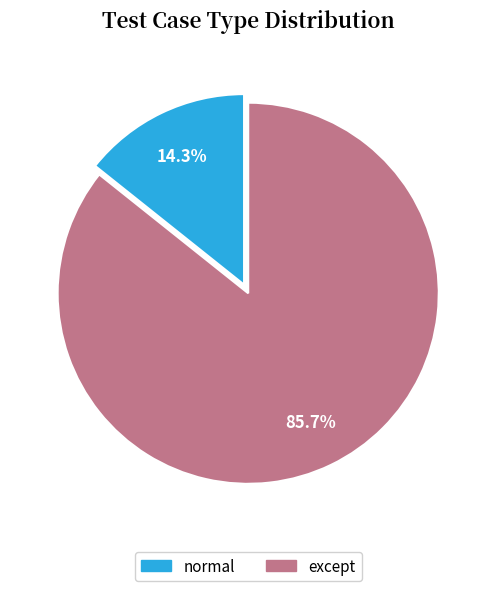

The except slice represents 86% of the pie. True or false?

True